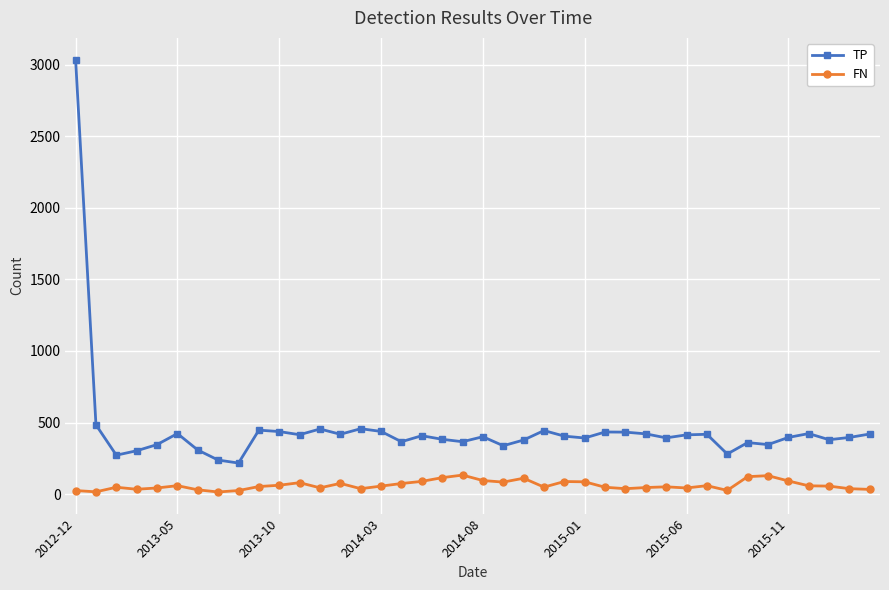

What are all the series names shown in the legend?

TP, FN